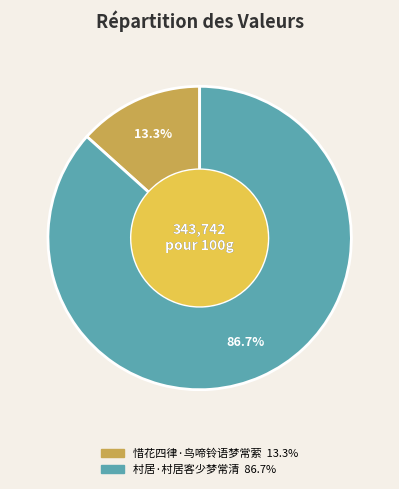

Approximately how many times larger is the value at 惜花四律·鸟啼铃语梦常萦 compared to 村居·村居客少梦常清?

0.2